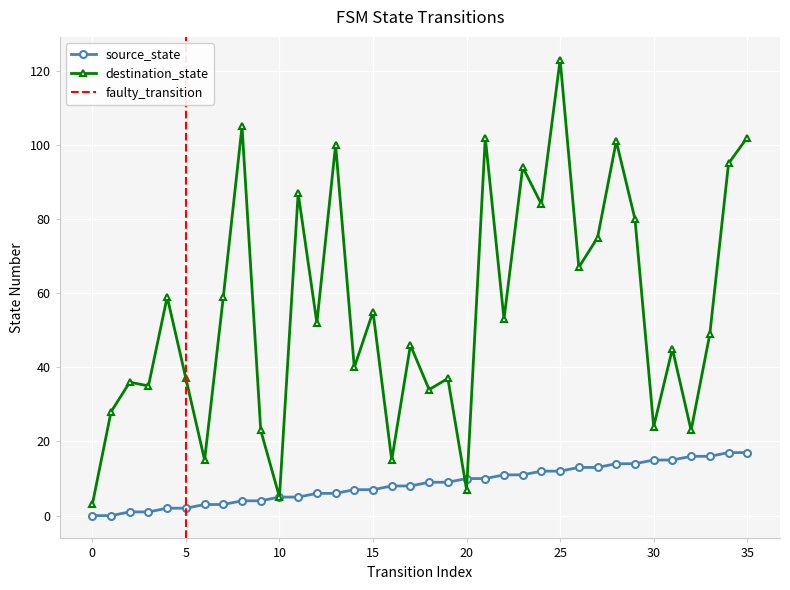

What is the average value of the source_state series?

8